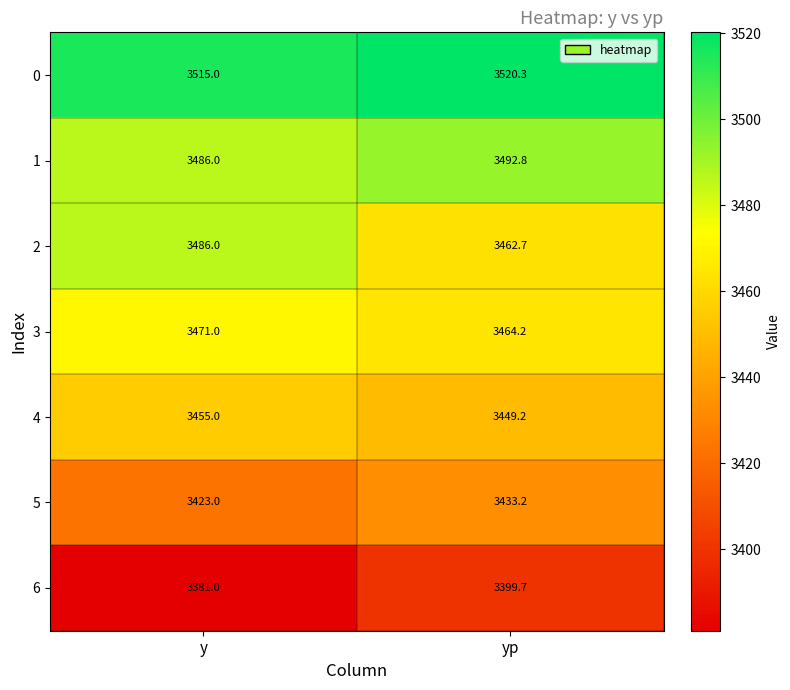

At yp, list the series in order from smallest to largest.

6, 5, 4, 2, 3, 1, 0